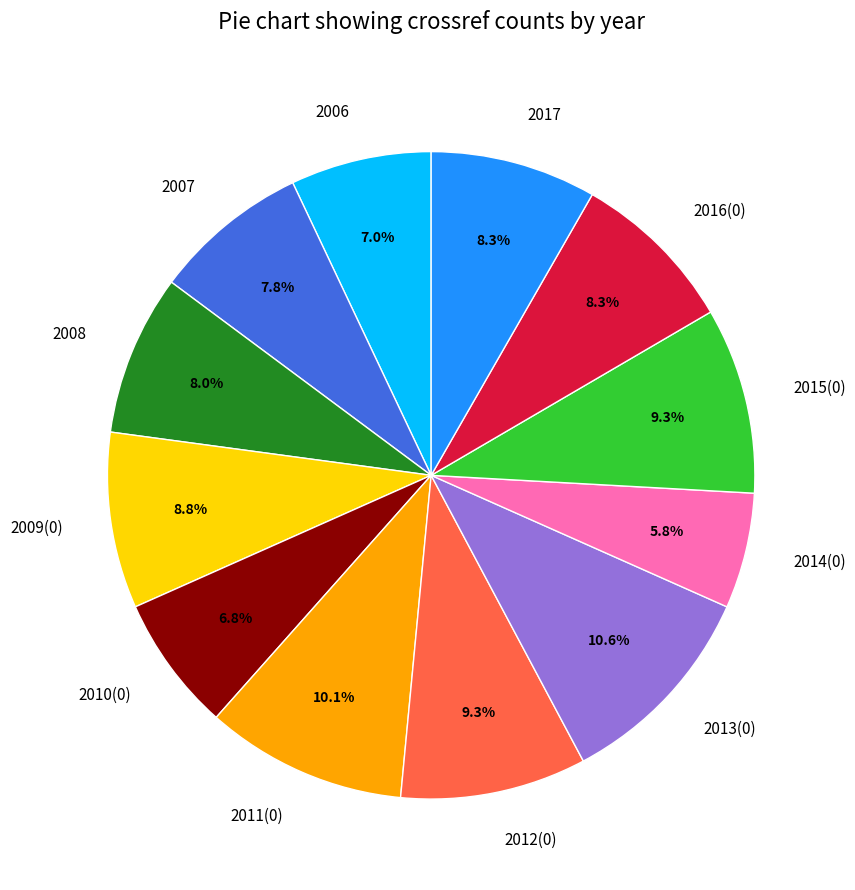

What is the ratio of the value at 2010(0) to the value at 2015(0)?

0.7